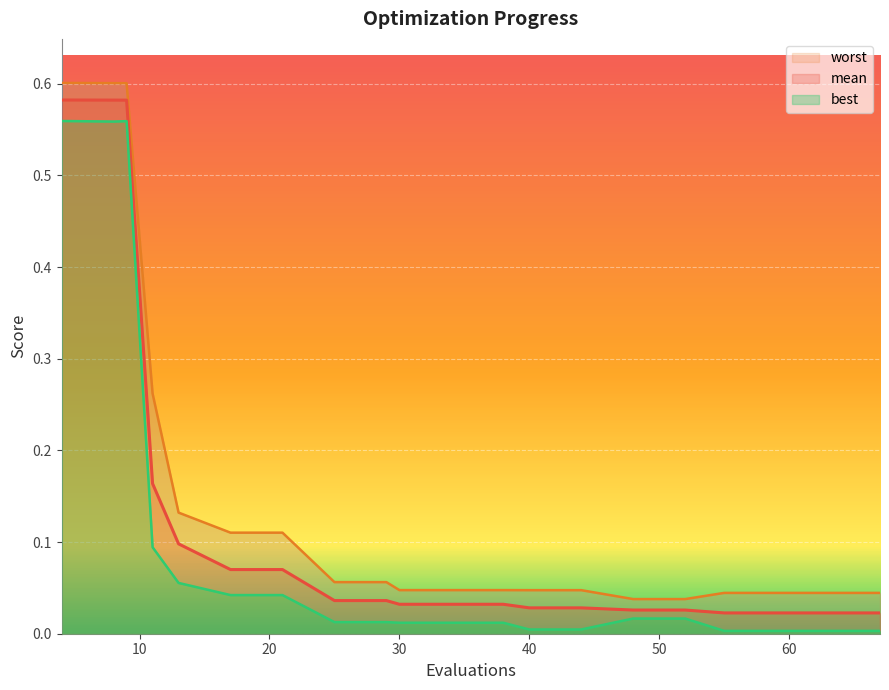

Reading right to left, extract all data points from this chart.

mean: 0.0	0.0	0.0	0.0	0.0	0.0	0.0	0.0	0.0	0.0	0.0	0.0	0.0	0.1	0.1	0.1	0.2	0.6	0.6	0.6
best: 0.0	0.0	0.0	0.0	0.0	0.0	0.0	0.0	0.0	0.0	0.0	0.0	0.0	0.0	0.0	0.1	0.1	0.6	0.6	0.6
worst: 0.0	0.0	0.0	0.0	0.0	0.0	0.0	0.0	0.0	0.0	0.0	0.1	0.1	0.1	0.1	0.1	0.3	0.6	0.6	0.6